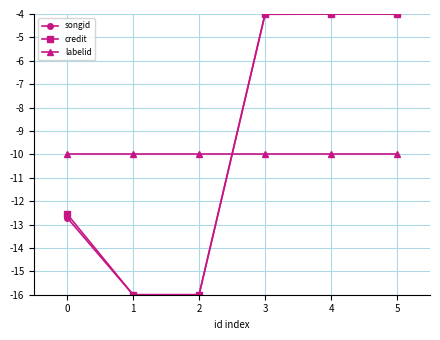

Reading right to left, transcribe all the data shown in this chart.

songid: -4.0	-4.0	-4.0	-16.0	-16.0	-12.7
credit: -4.0	-4.0	-4.0	-16.0	-16.0	-12.6
labelid: -10.0	-10.0	-10.0	-10.0	-10.0	-10.0